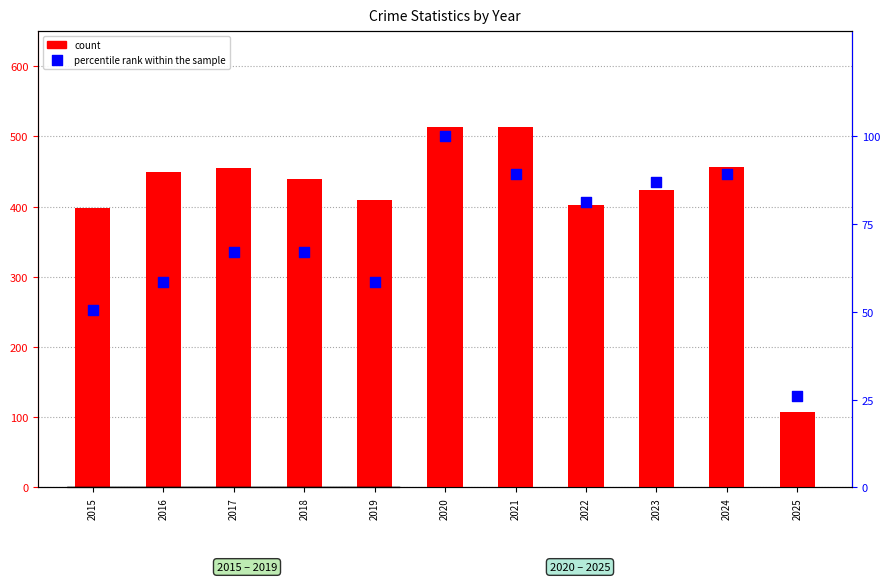

At which category is the sum across all series the highest?

2020